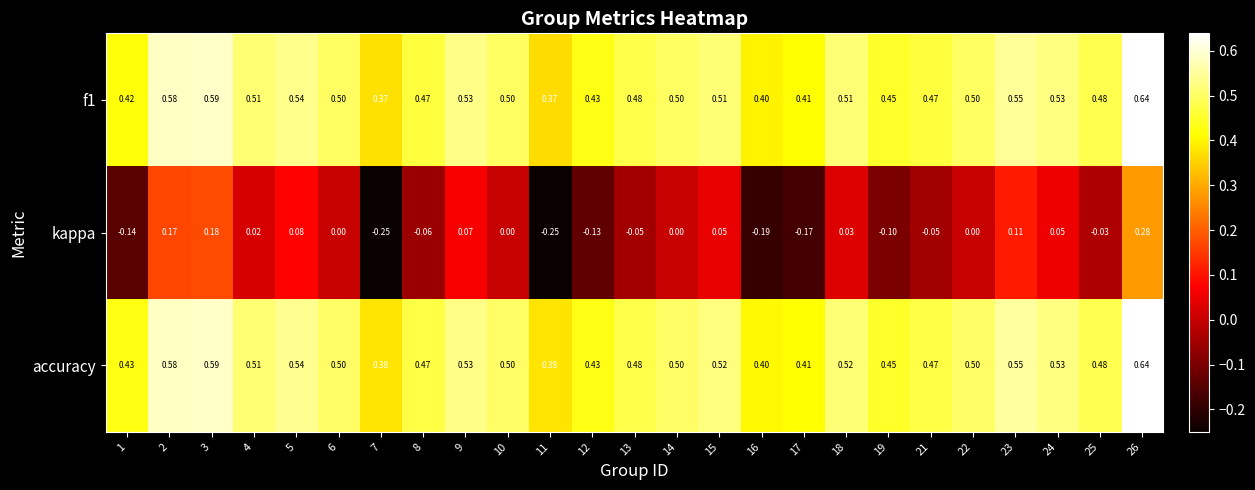

Which series has the largest total across all categories?

accuracy